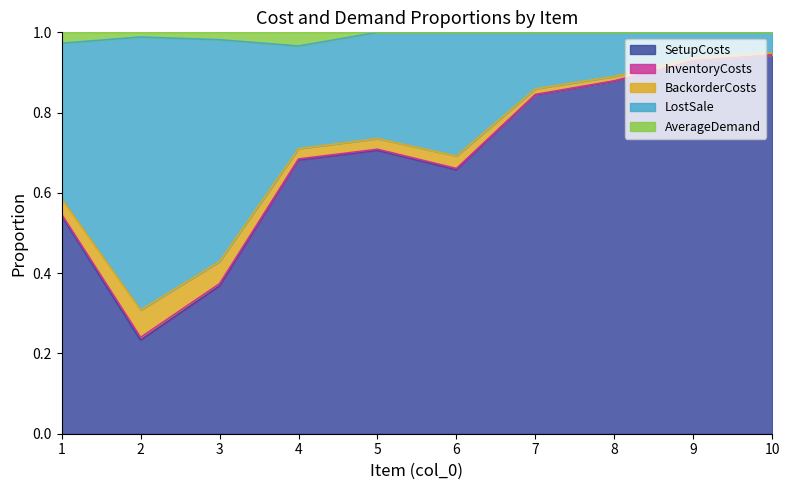

True or false: AverageDemand has more than 0 points higher than both neighbors.

True